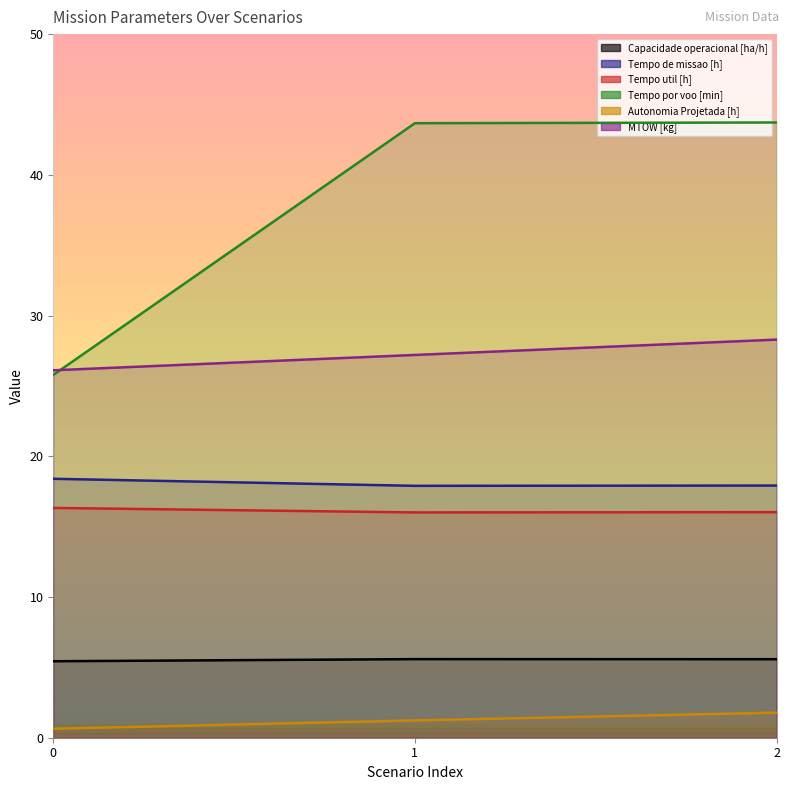

True or false: Autonomia Projetada [h] has a value of 1.7 at 1.

False